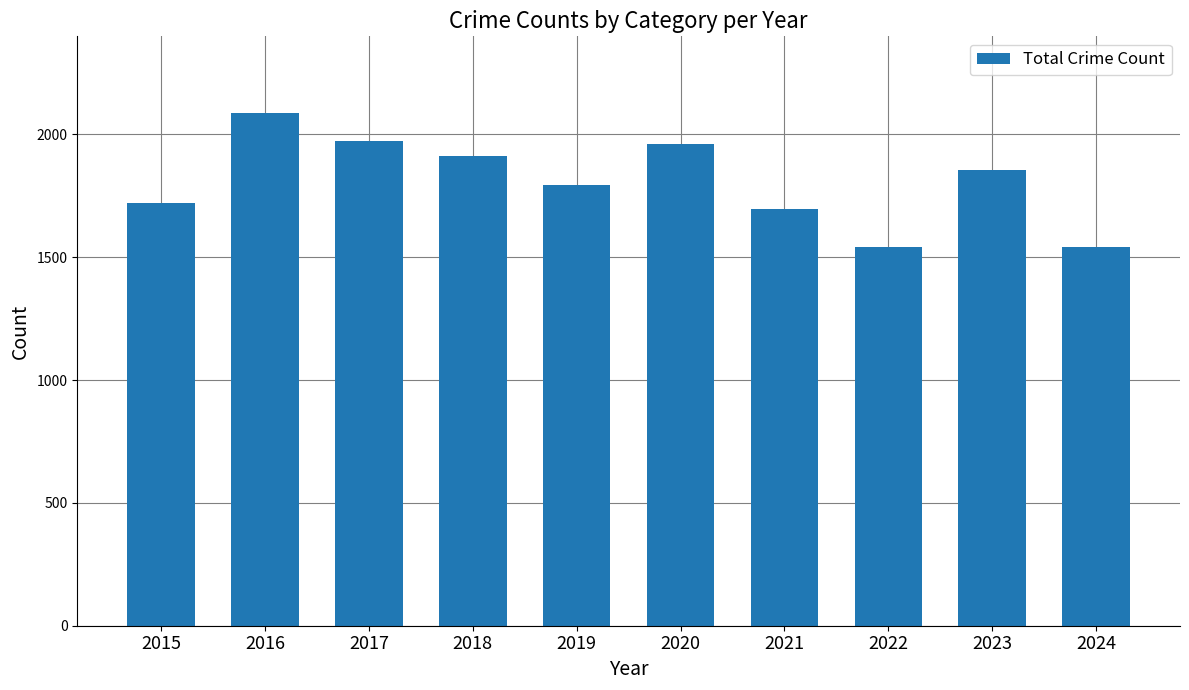

Which category has the highest value across all series?

2016